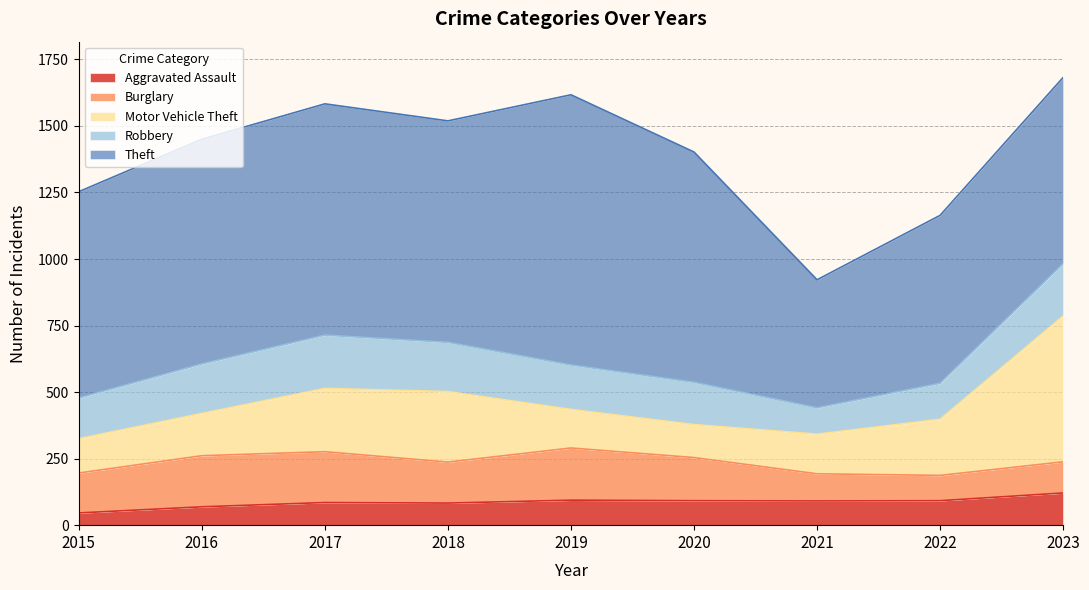

Where is Theft nearest to the value 748?

2015